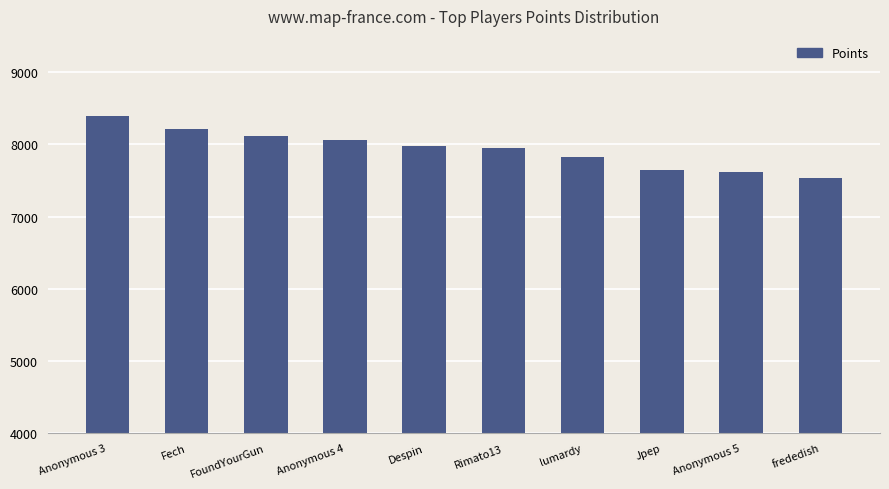

What is the ratio of the value at Rimato13 to the value at Anonymous 3?

0.9